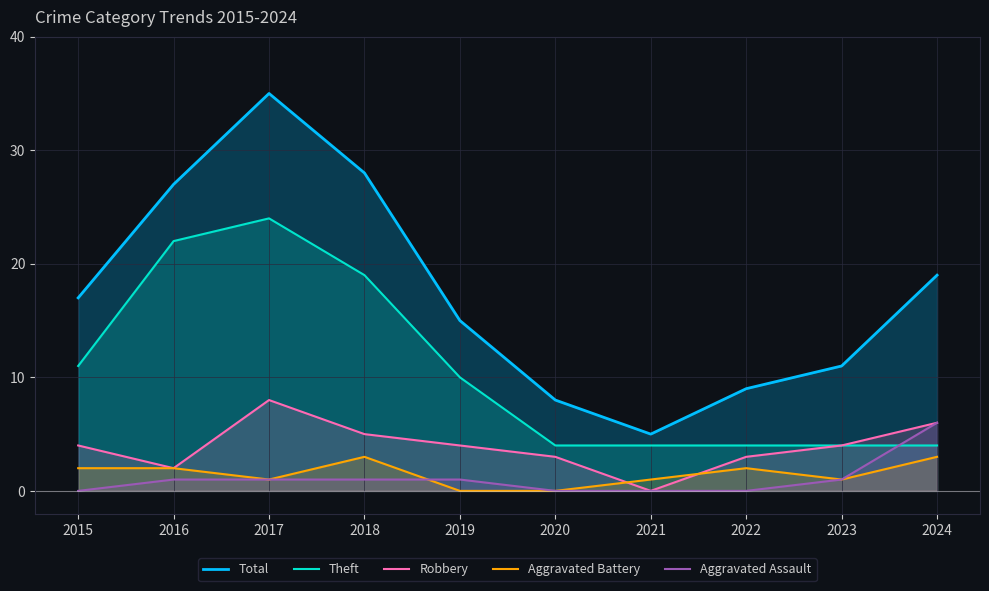

True or false: Total and Theft cross at least once.

False